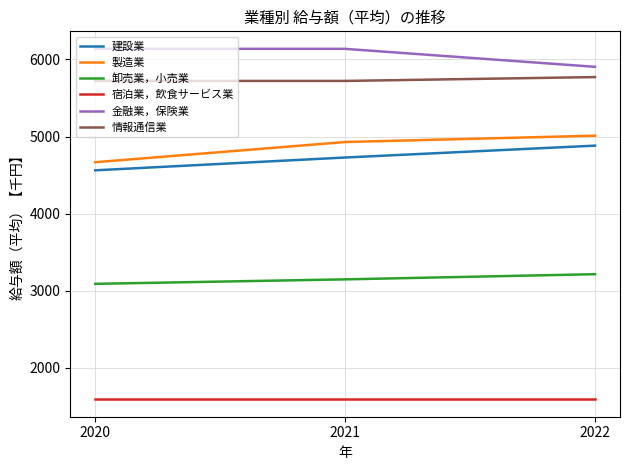

The value of 建設業 at 2020 is 4563. True or false?

True